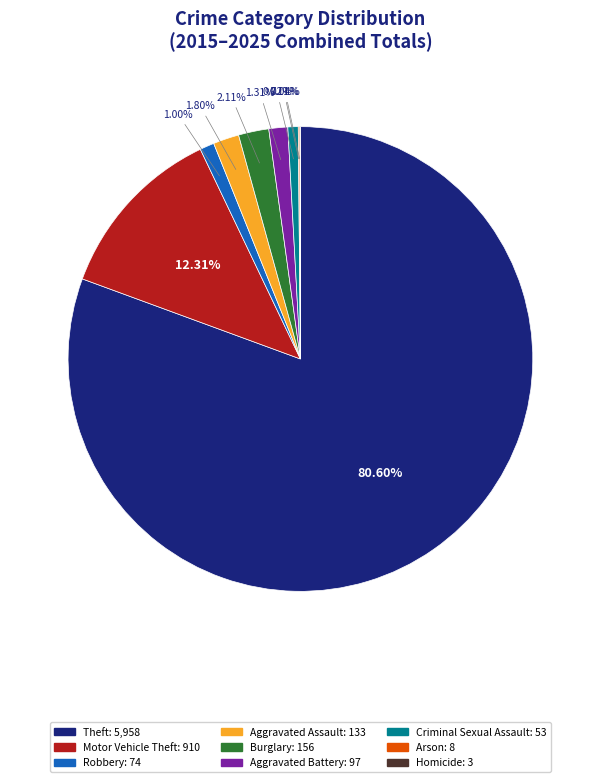

Is there any slice that represents more than half of the pie?

Yes